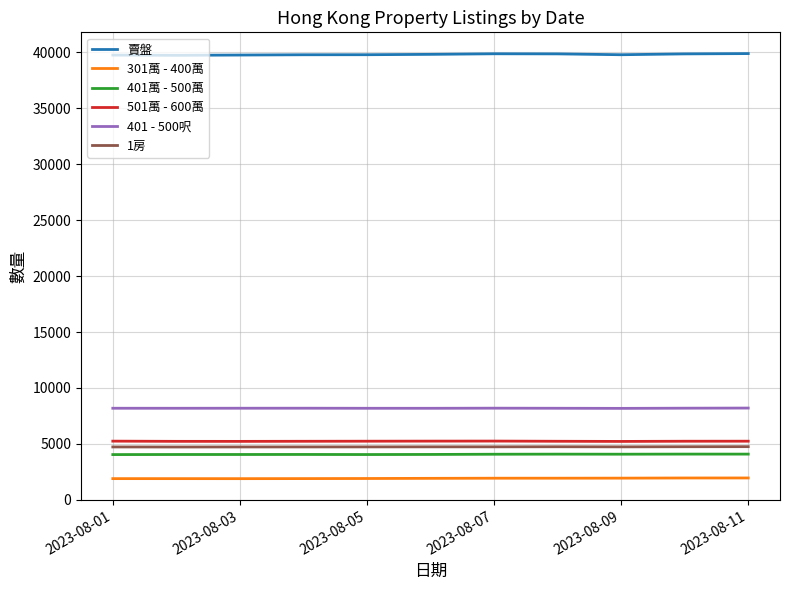

What are all the series names shown in the legend?

賣盤, 301萬 - 400萬, 401萬 - 500萬, 501萬 - 600萬, 401 - 500呎, 1房